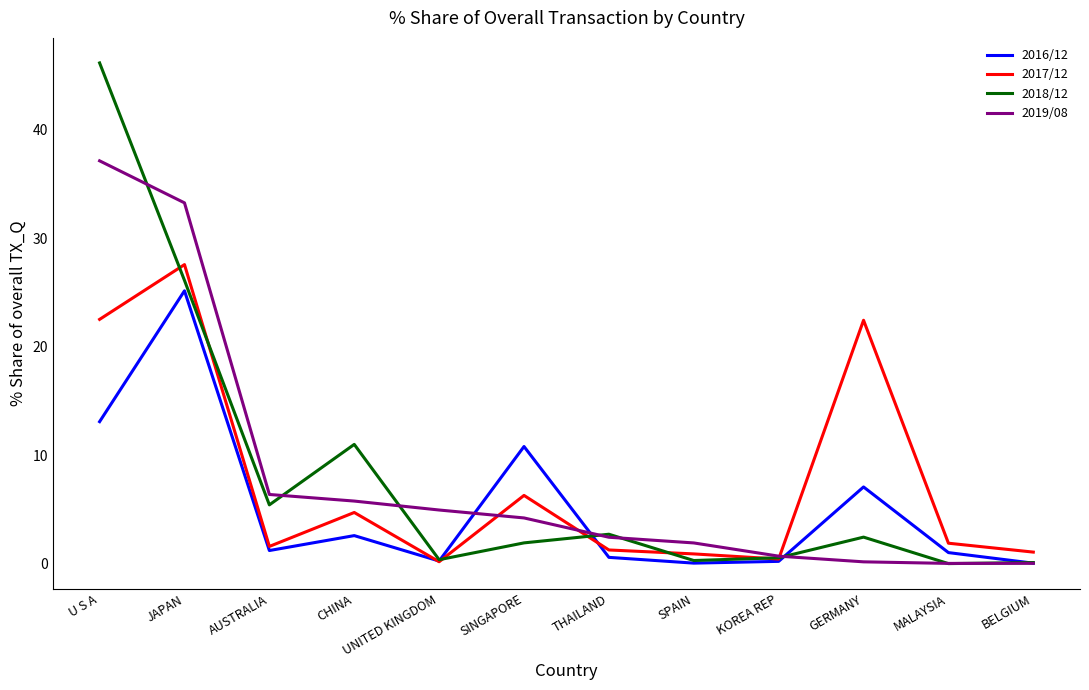

How many lines are shown in the chart?

4